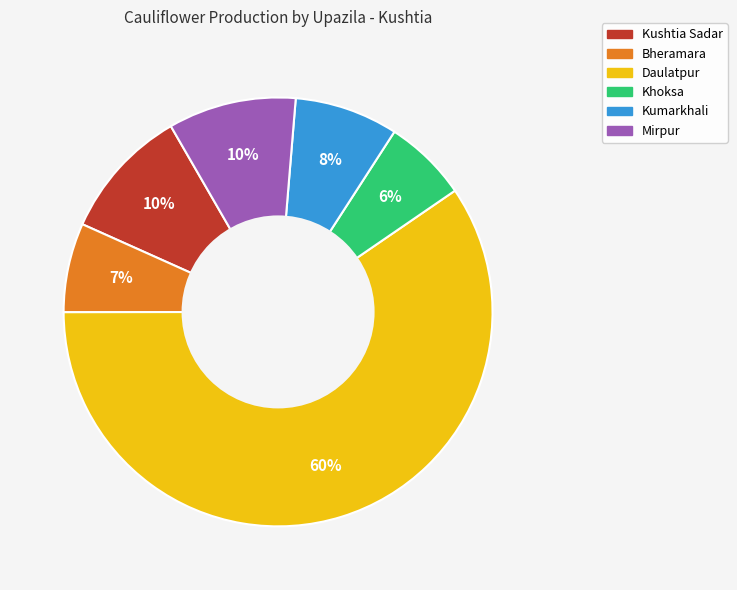

Combined, do Daulatpur and Bheramara account for over 50%?

Yes